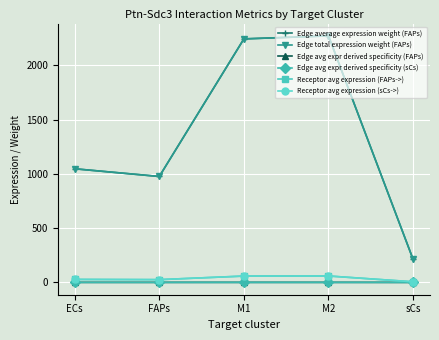

At which category is the sum across all series the highest?

M2